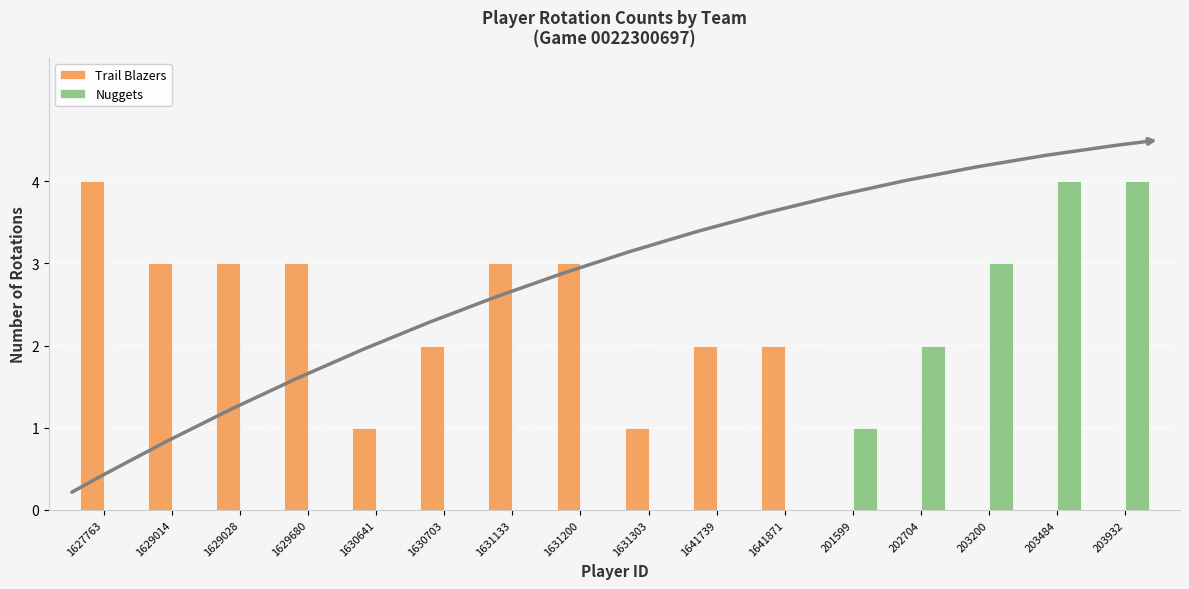

What is the sum of the Trail Blazers values at 1629680 and 203932?

3